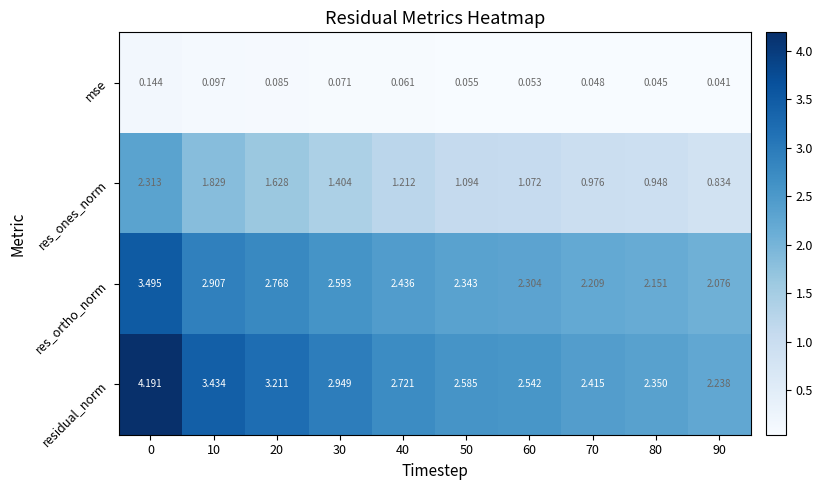

Is the value of res_ortho_norm at 30 greater than the value of res_ones_norm at 50?

Yes